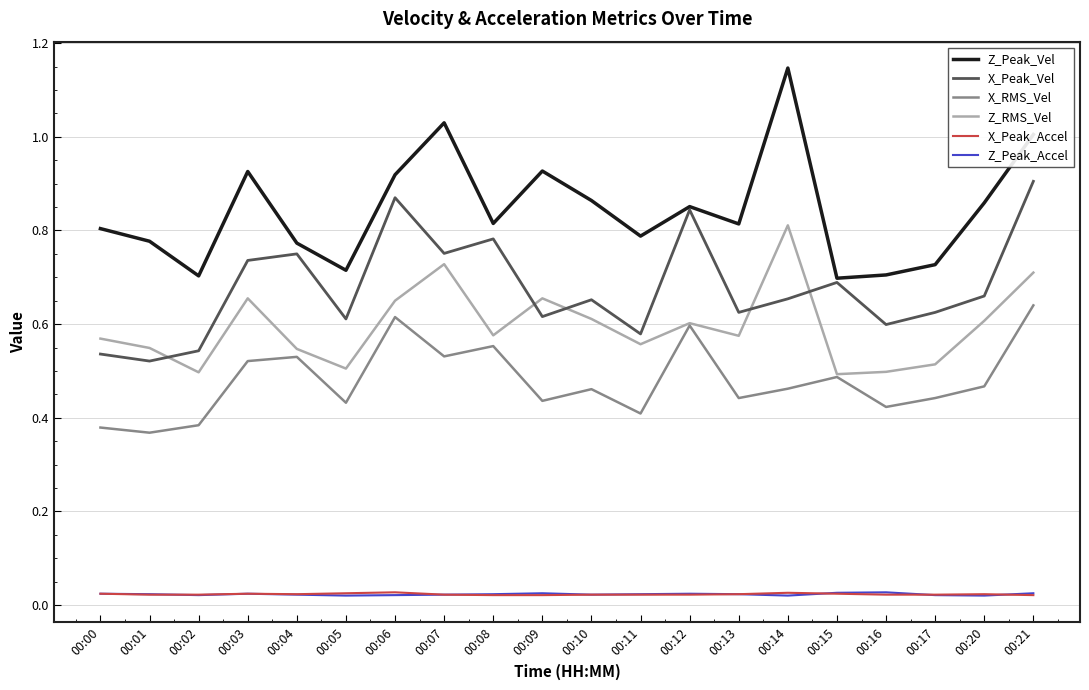

Which category has the highest value in the Z_RMS_Vel series?

00:14